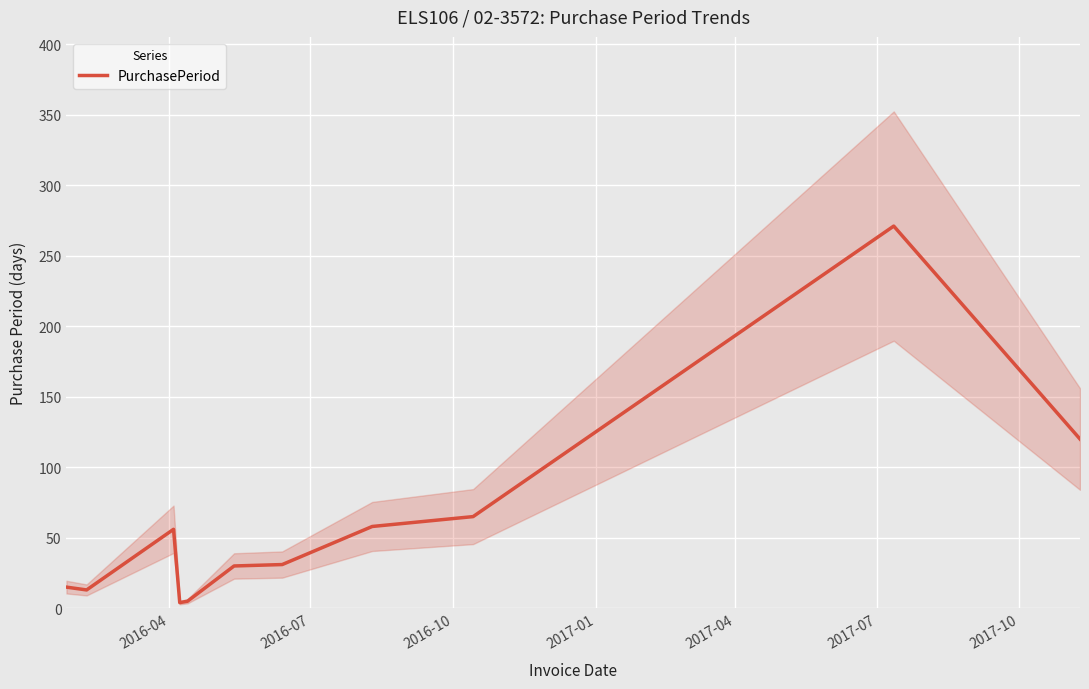

What is the difference between the maximum and second lowest values?

266